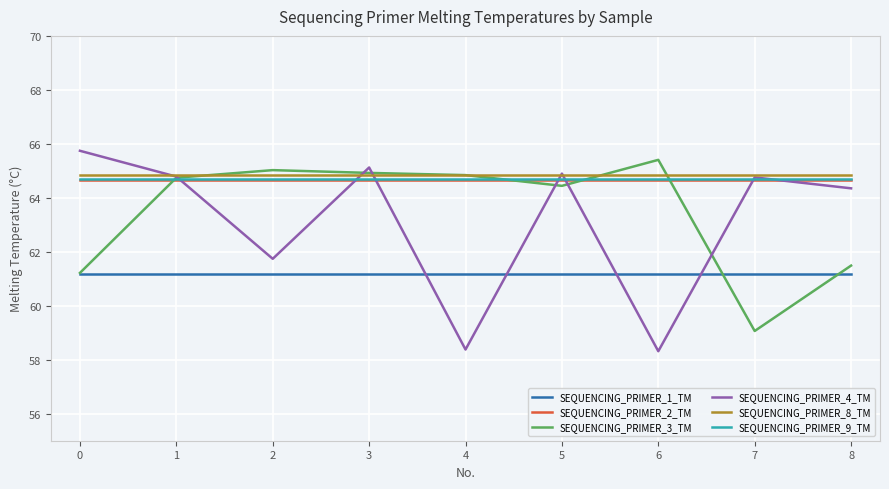

What is the difference between the highest and lowest values at 5?

3.7